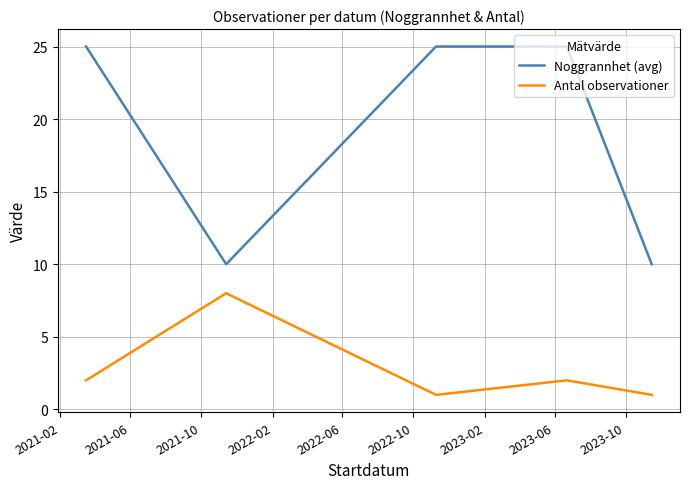

Which series has the largest total across all categories?

Noggrannhet (avg)